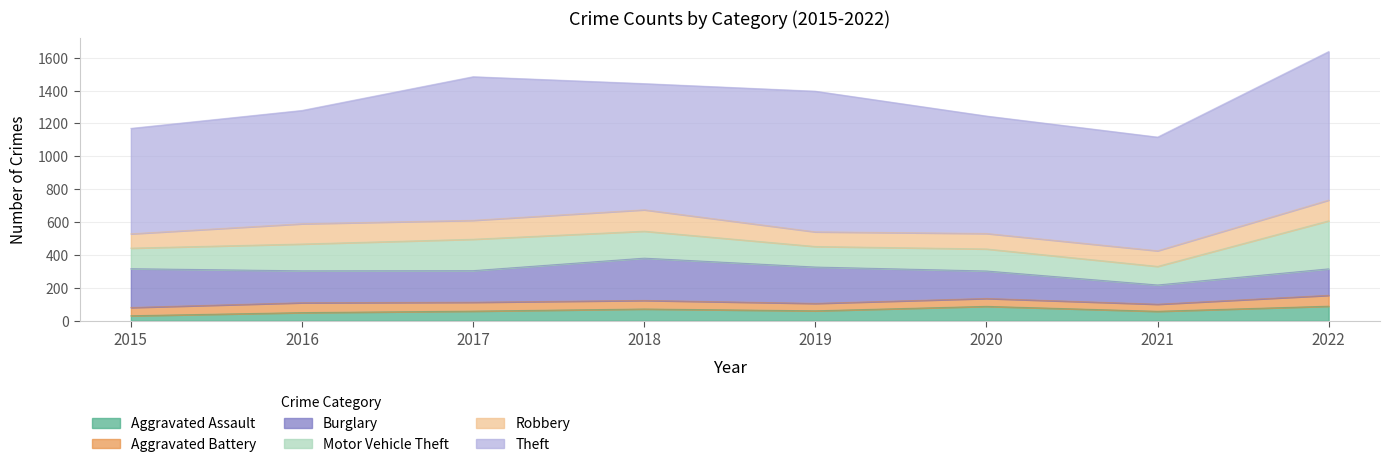

At which label is Aggravated Assault closest to 60?

2017